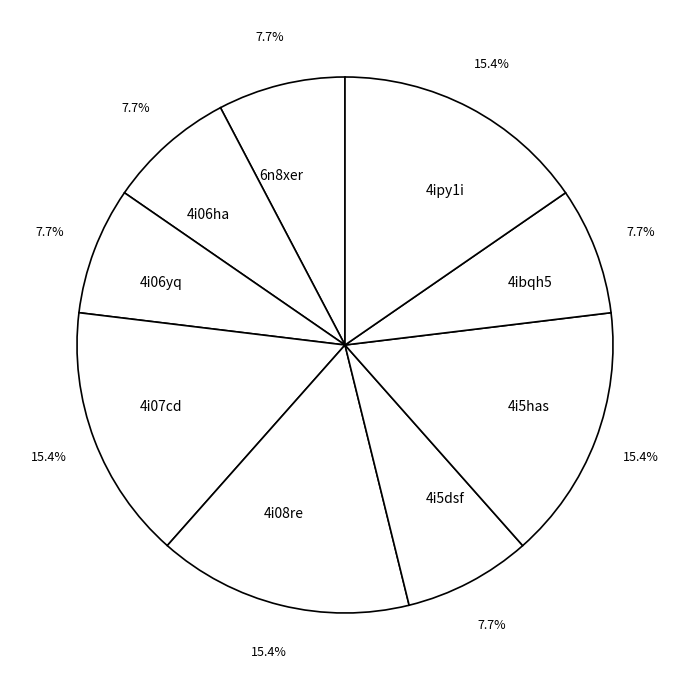

Count the number of slices in the pie.

9